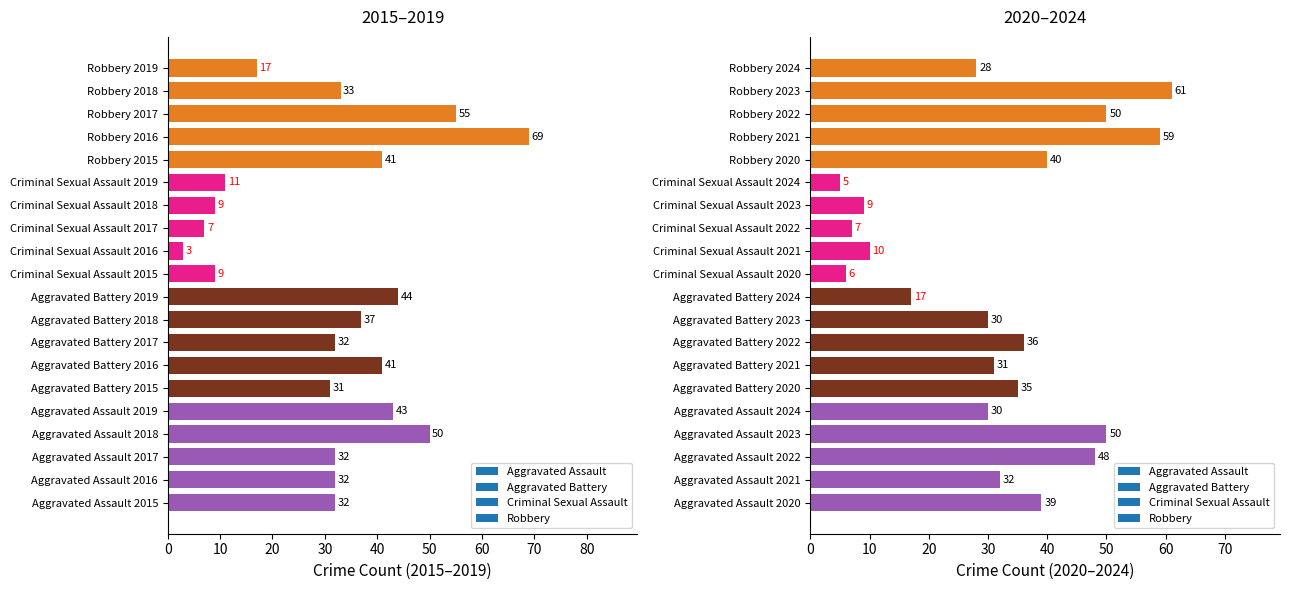

Does the chart contain any negative values?

No